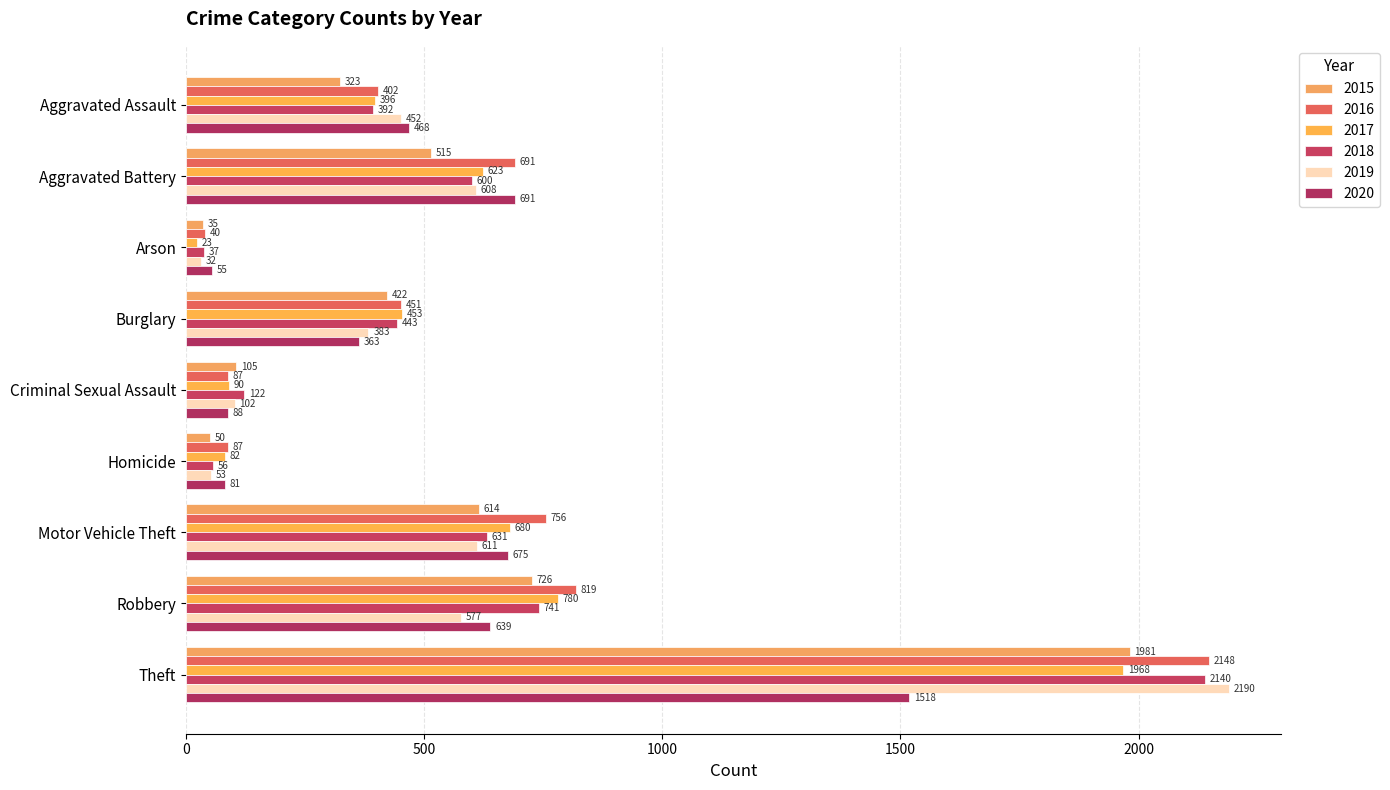

Which series changed the most between Aggravated Assault and Burglary?

2020